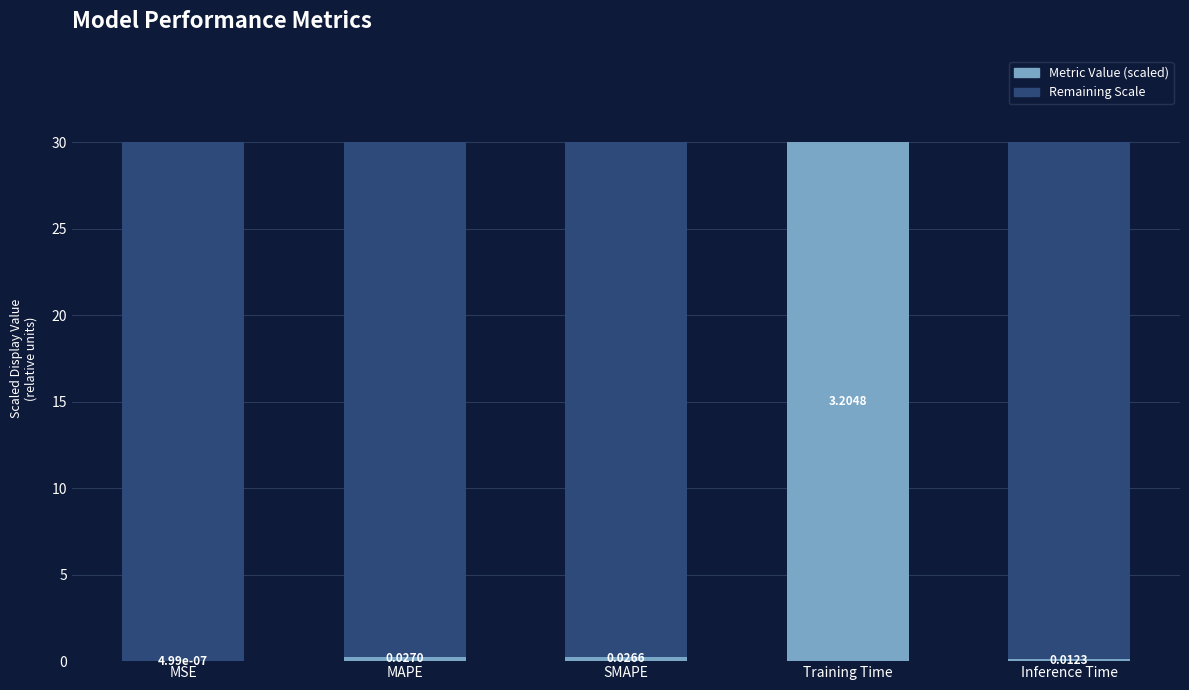

At which label is the value closest to 15?

MAPE